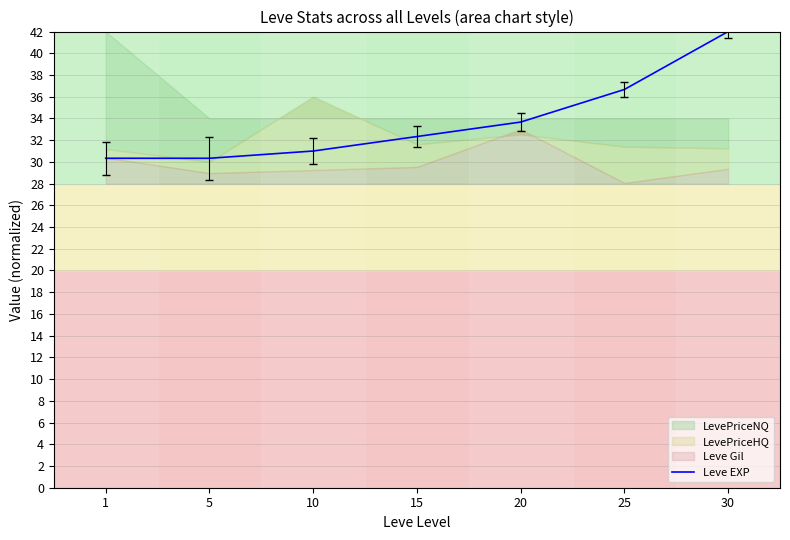

What is the minimum value shown in the chart?

30.3